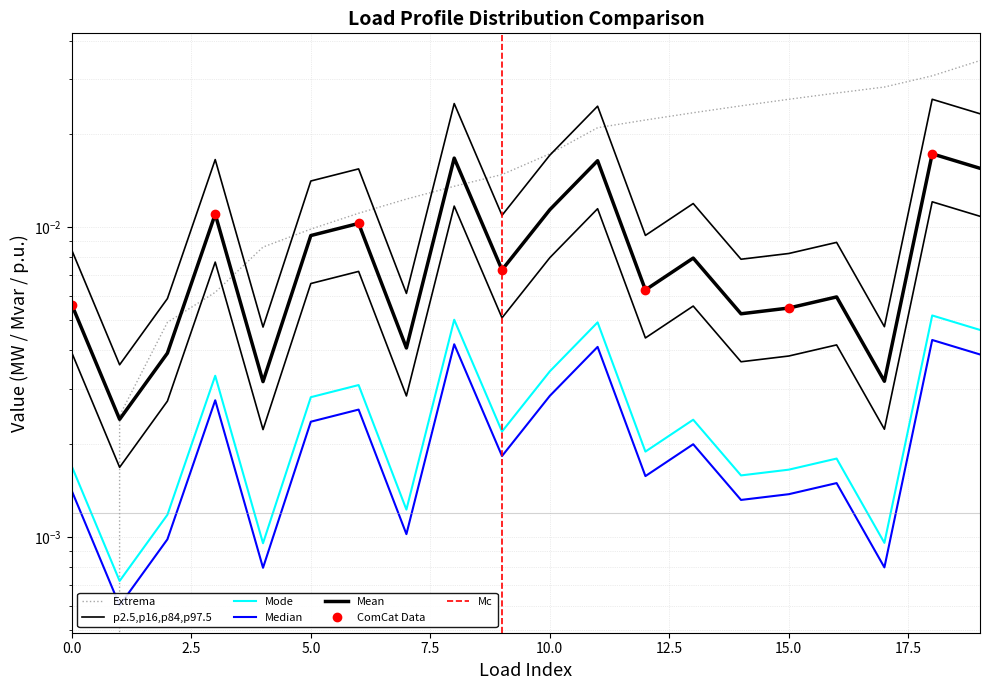

At which category is the sum across all series the highest?

18